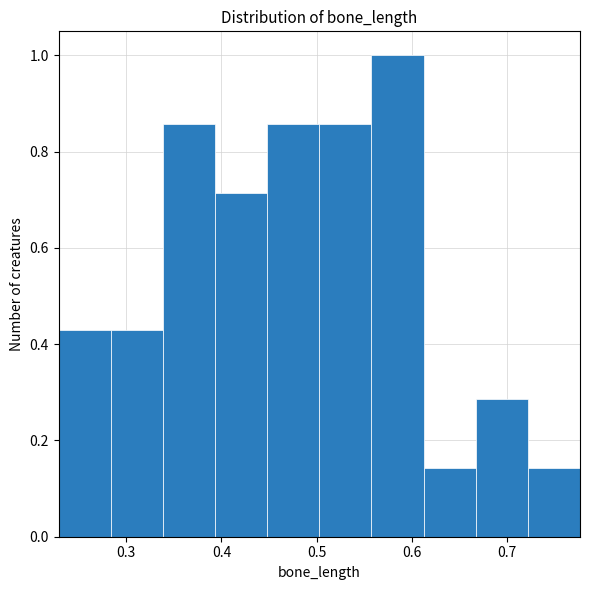

Which range on the x-axis has the tallest bar?

0.56 to 0.61